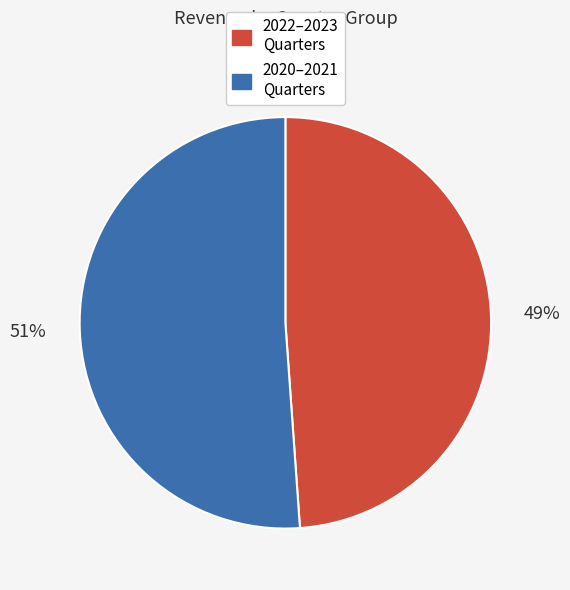

Is there a majority slice in this chart?

Yes